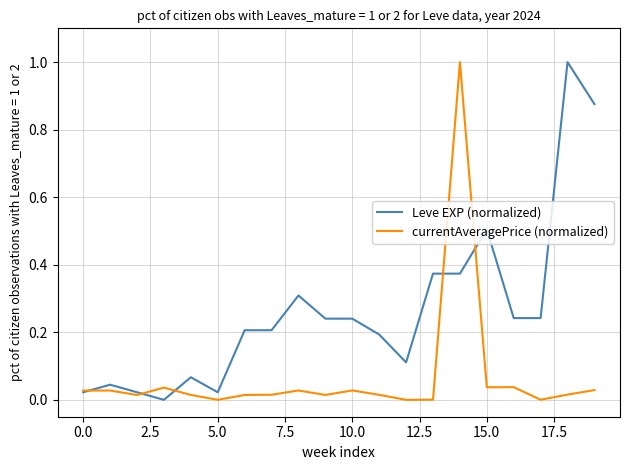

What is the maximum value shown in the chart?

1.0